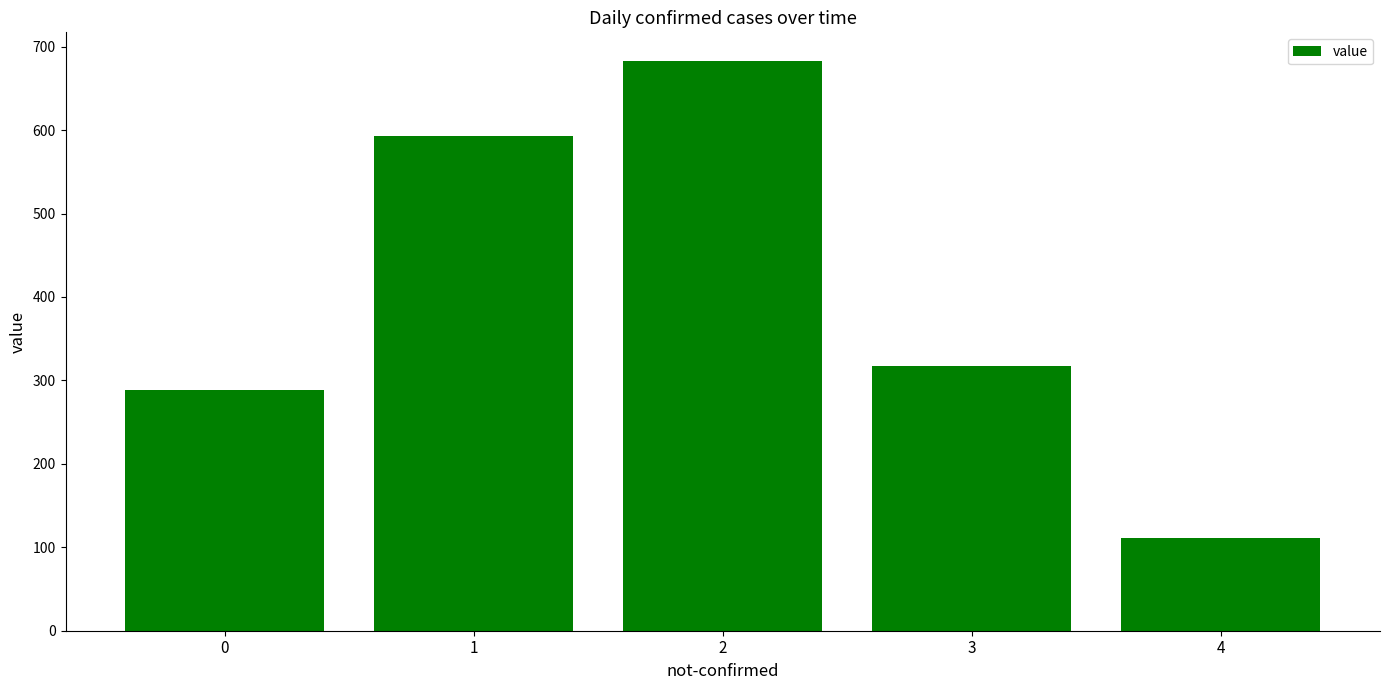

What is the difference between the values at 4 and 1?

482